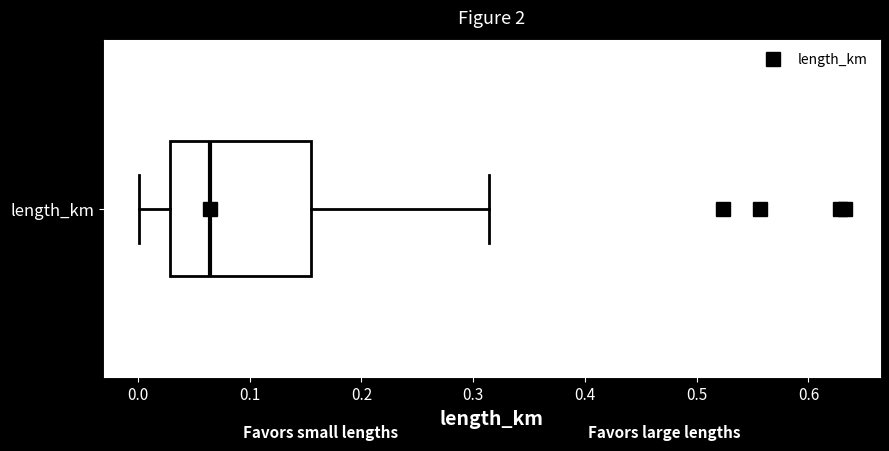

Read this box plot against the x-axis: the position of the median line, the range covered by the box, and the ends of both whiskers. The values are not printed on the chart, so give them approximately, as read against the axis.

median 0.06, box 0.03 to 0.16, whiskers 0.00 to 0.31